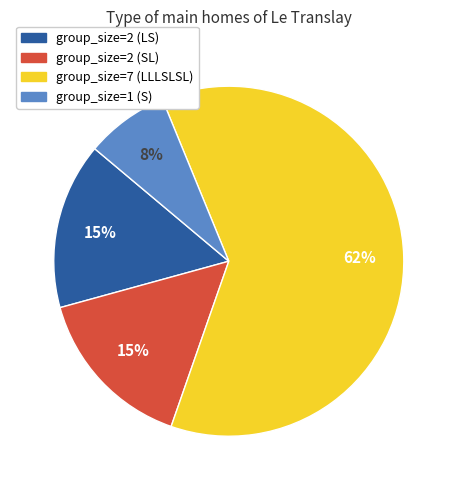

To the nearest percent, what is the combined percentage of group_size=2 (LS) and group_size=7 (LLLSLSL)?

77%